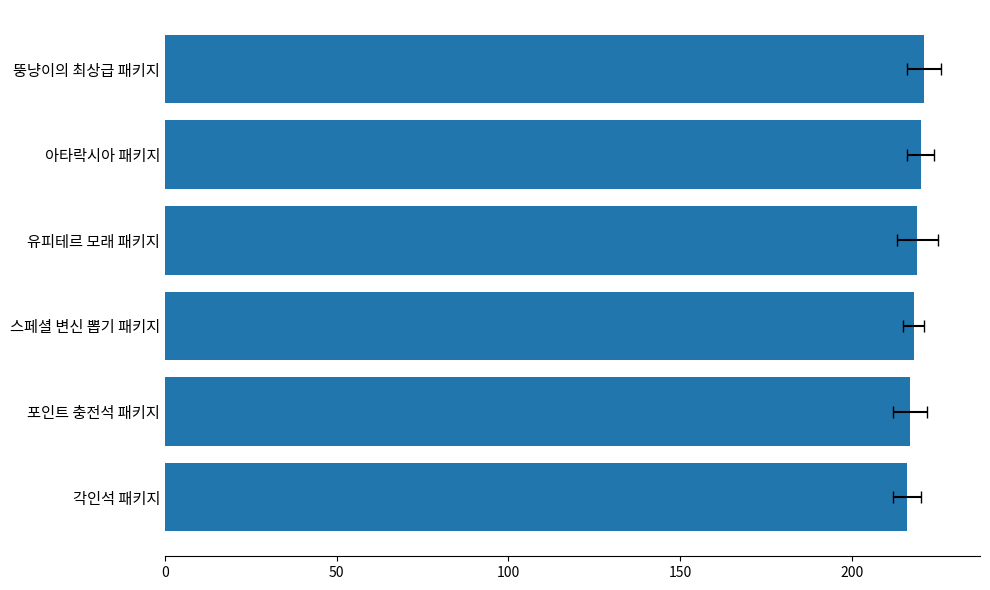

What is the average value?

218